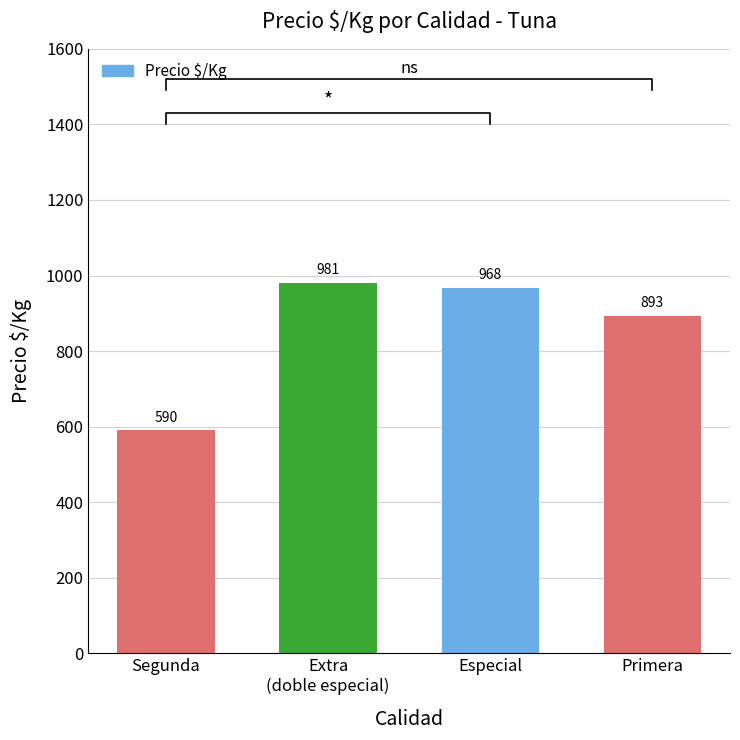

Reading left to right, list all the values displayed in this chart.

Segunda=590	Extra
(doble especial)=981	Especial=968	Primera=893